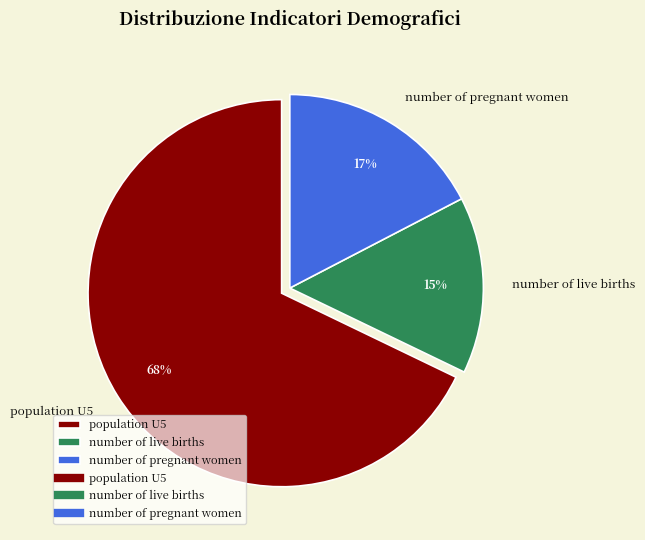

The population U5 slice represents 68% of the pie. True or false?

True